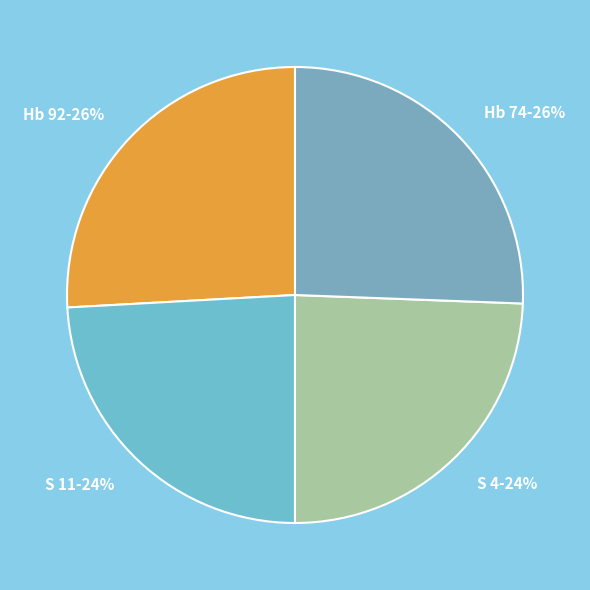

Between Hb 92 and S 4, which is larger?

Hb 92